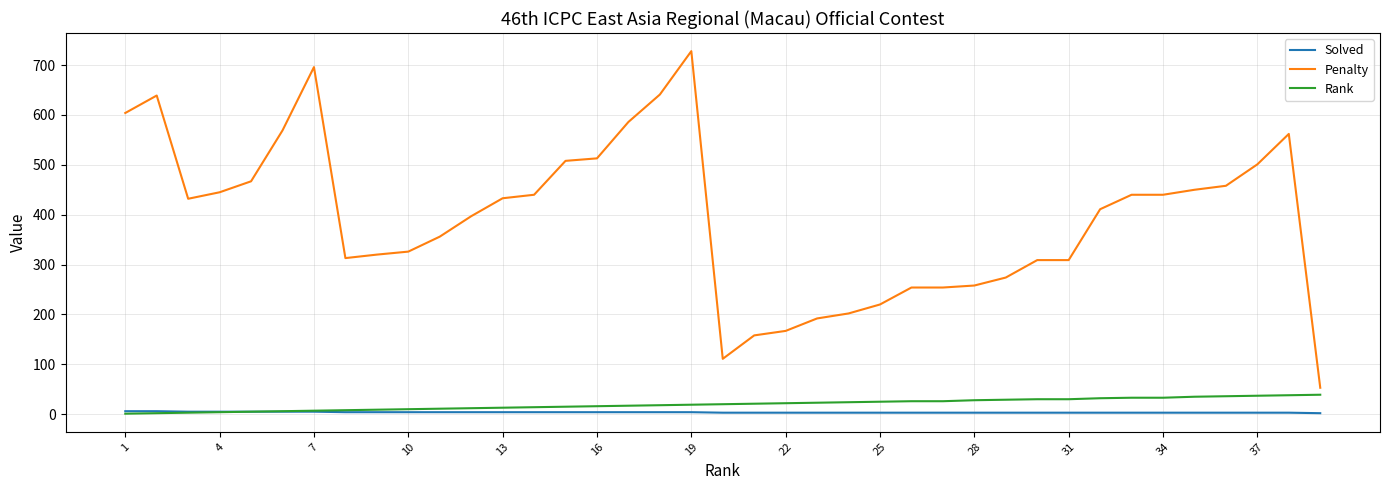

What is the minimum value for Rank?

1